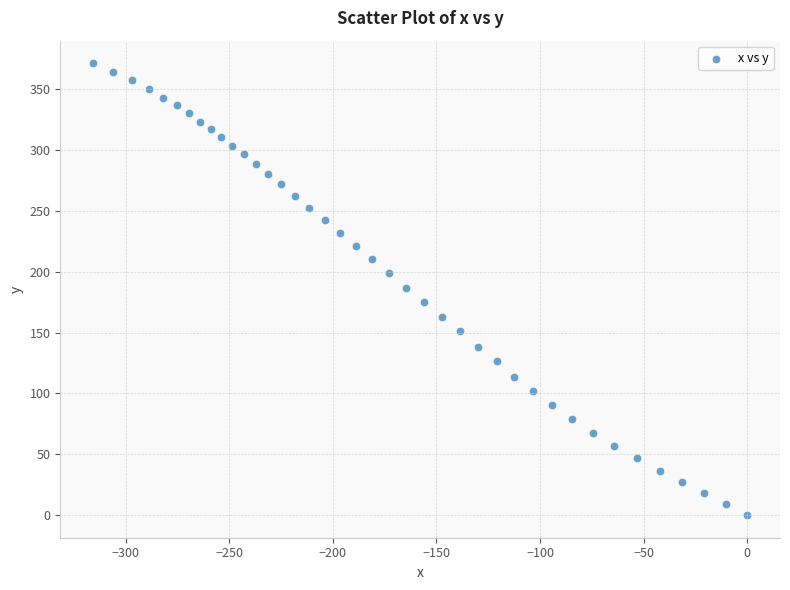

What is the range of X values (max minus min)?

315.7